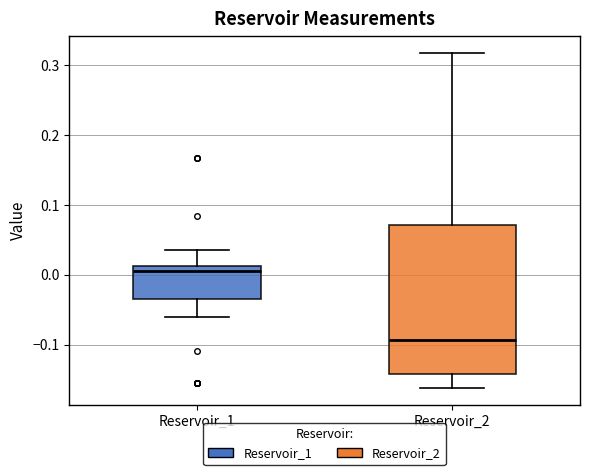

Reading left to right, transcribe this box plot: for each box, give where its median line is, the range the box spans, and where its two whiskers end, as read against the y-axis. The values are not printed on the chart, so give them approximately, as read against the axis.

Reservoir_1: median 0.01 (just below the box's upper edge), box -0.03 to 0.01, whiskers -0.06 to 0.04
Reservoir_2: median -0.09, box -0.14 to 0.07, whiskers -0.16 to 0.32